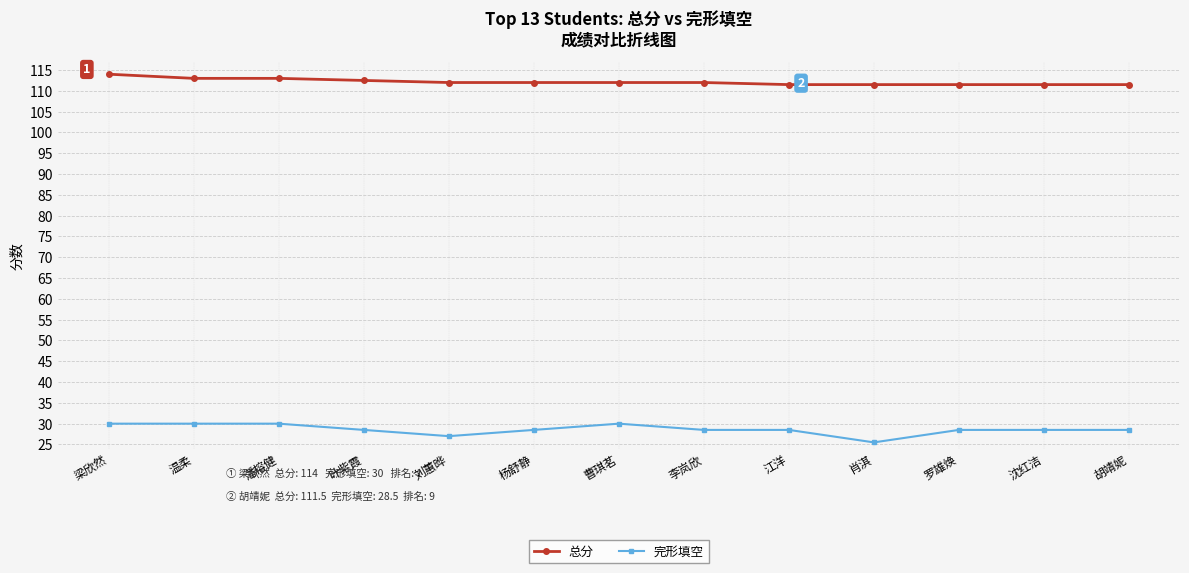

What are all the series names shown in the legend?

总分, 完形填空